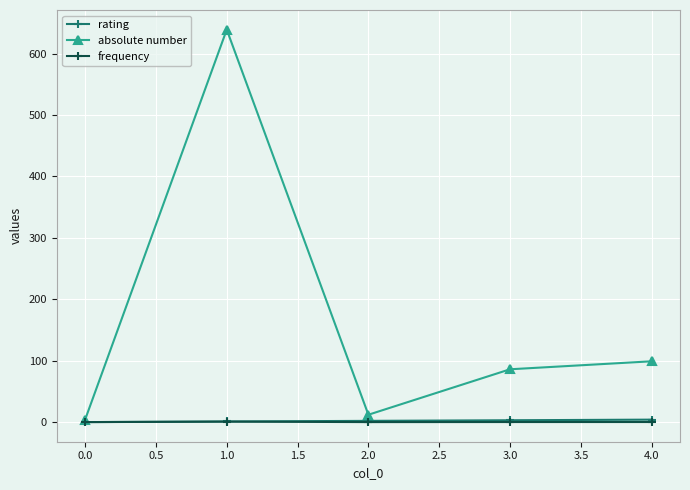

Which series changed the most between 0.0 and 4.0?

absolute number